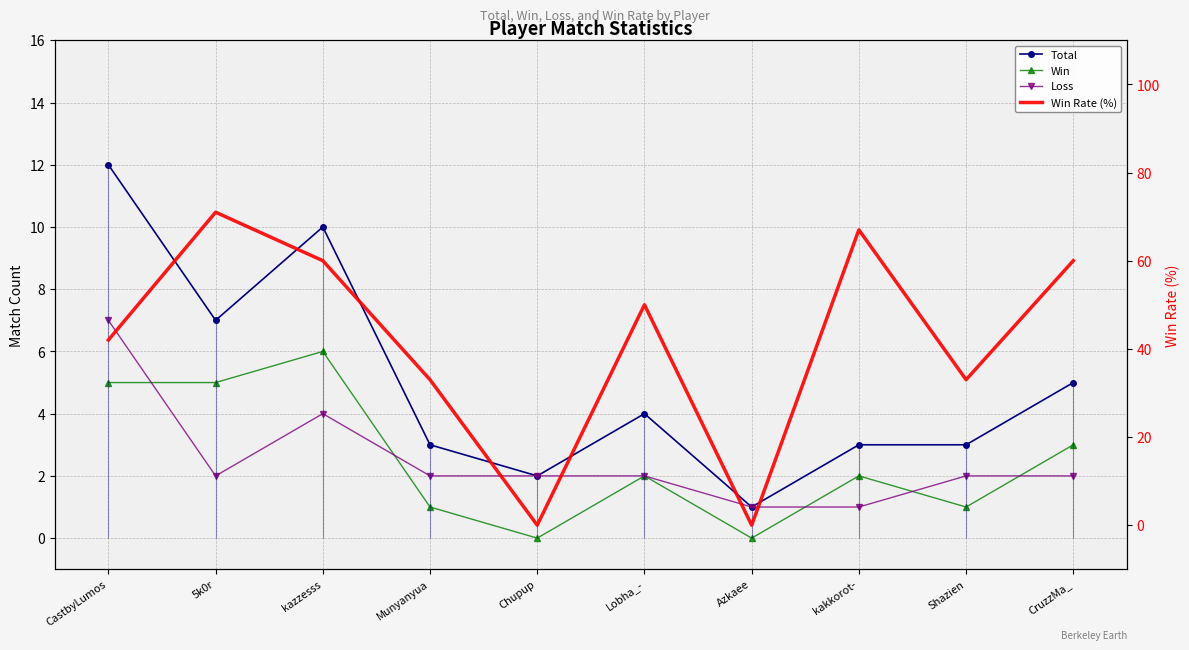

What is the label of the 2nd point from the left?

5k0r